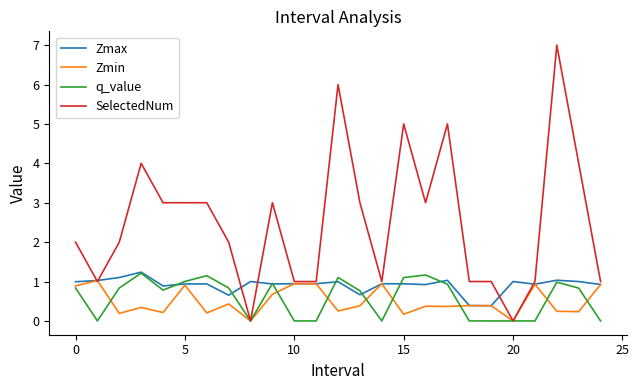

What is the maximum value for Zmin?

1.0